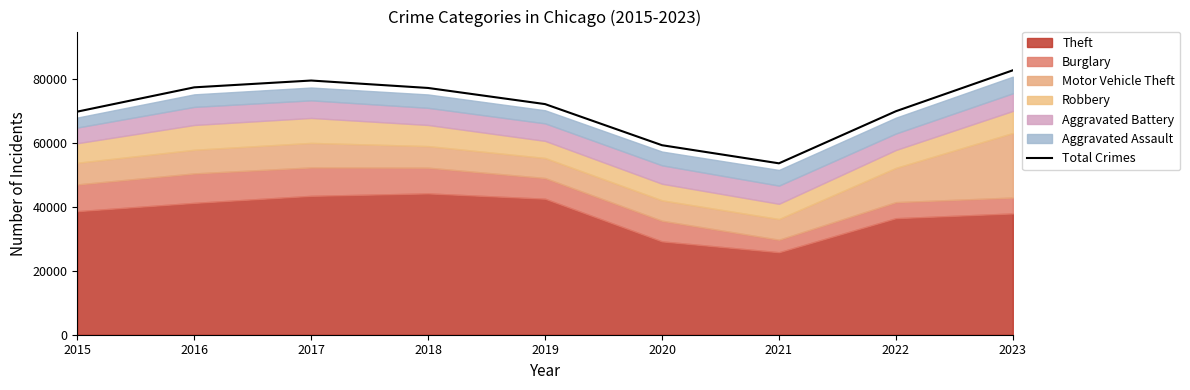

True or false: there are more than 2 points higher than both neighbors.

False